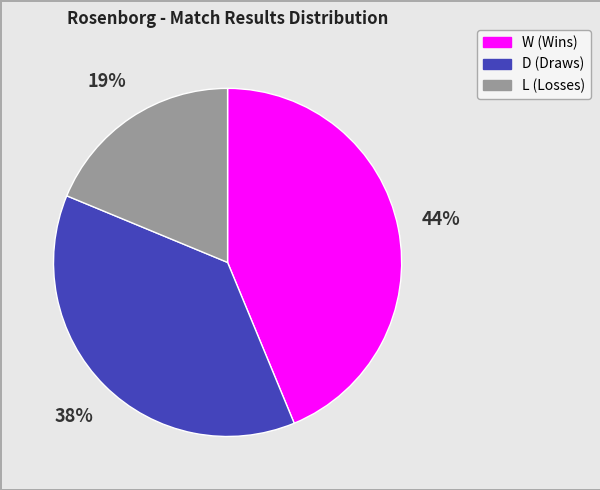

To the nearest percent, what is the difference between the D and L slice percentages?

19%